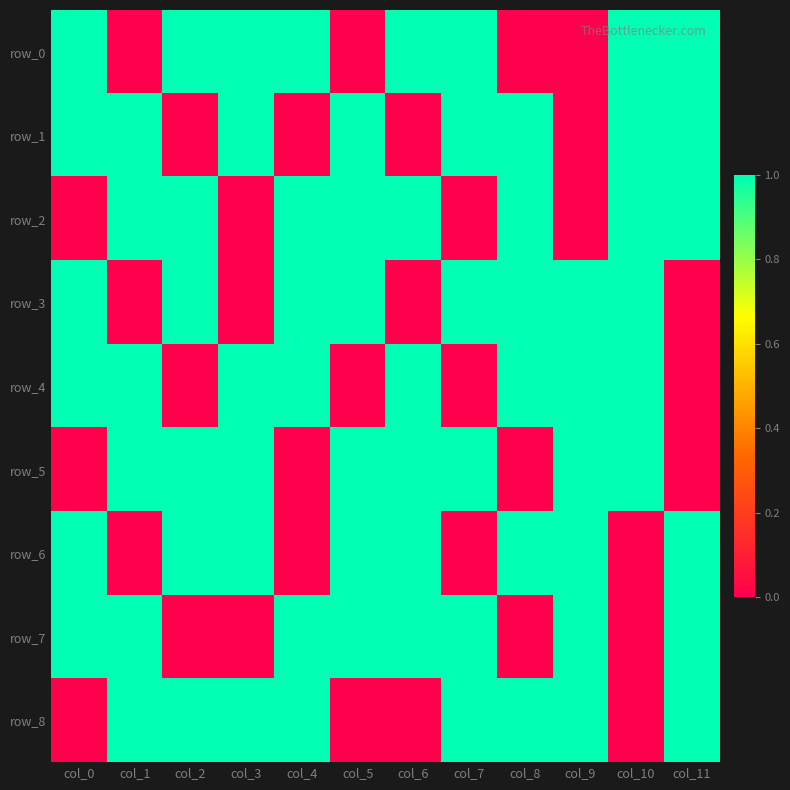

Rank the series at col_6 from highest to lowest value.

row_0, row_2, row_4, row_5, row_6, row_7, row_1, row_3, row_8